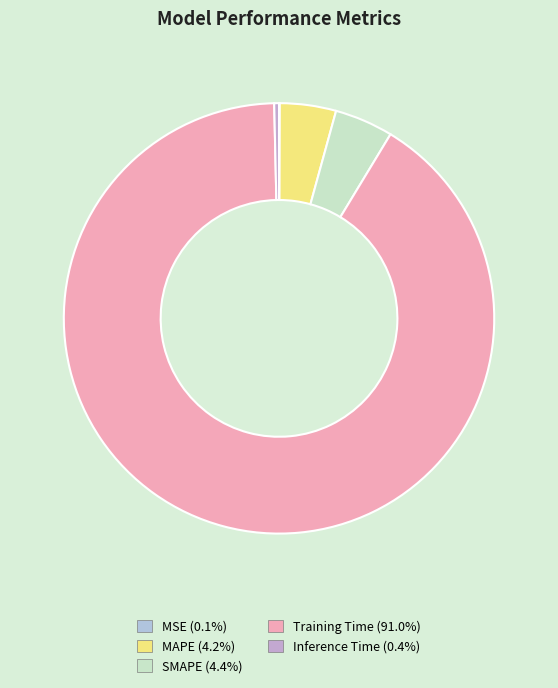

Which slice is the largest?

Training Time